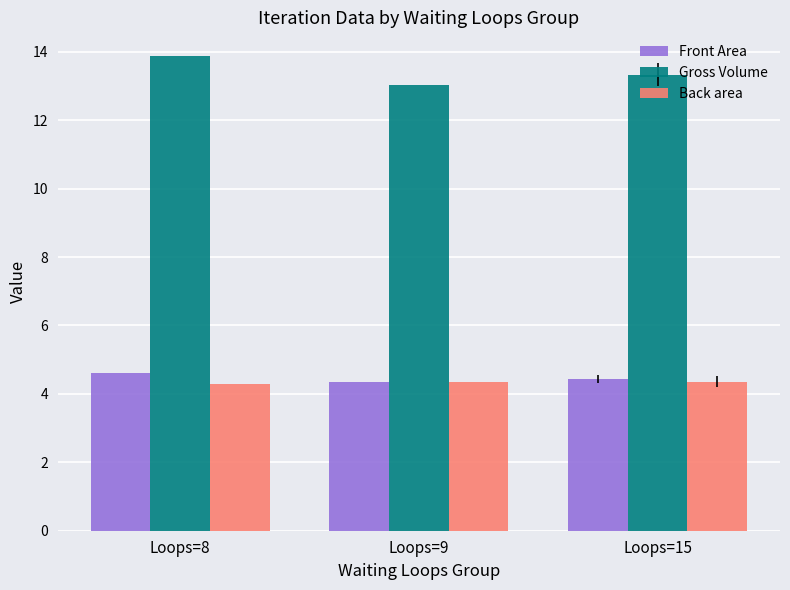

What is the difference between the Back area values at Loops=8 and Loops=9?

0.1